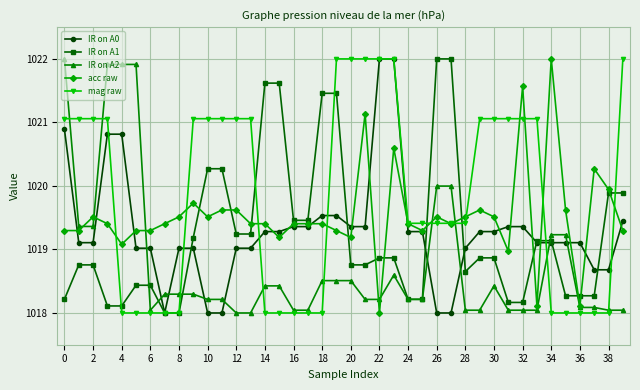

What is the maximum value for IR on A2?

1022.0